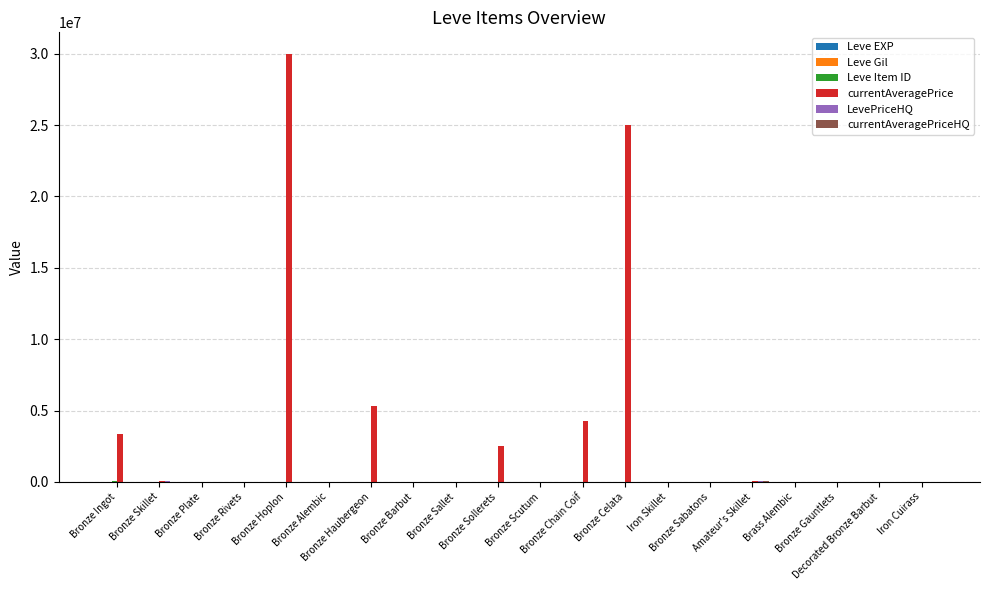

What is the maximum value shown in the chart?

30000000